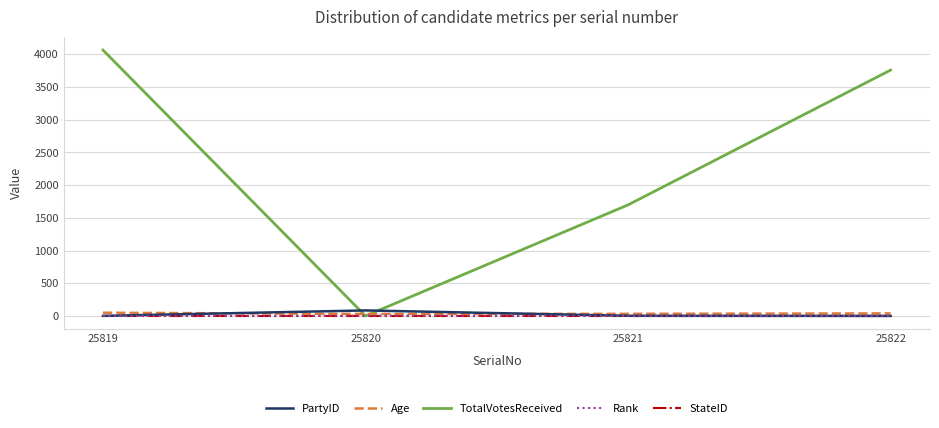

Between which two adjacent categories do TotalVotesReceived and PartyID first intersect?

25819 and 25820